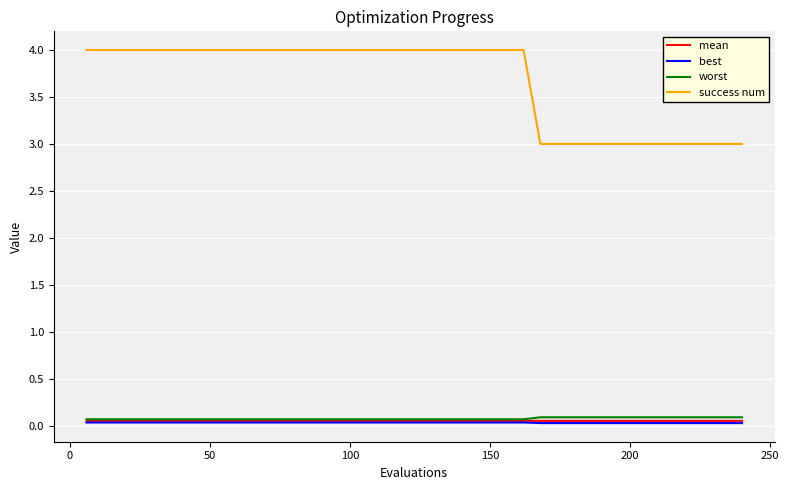

Which series has the largest total across all categories?

success num